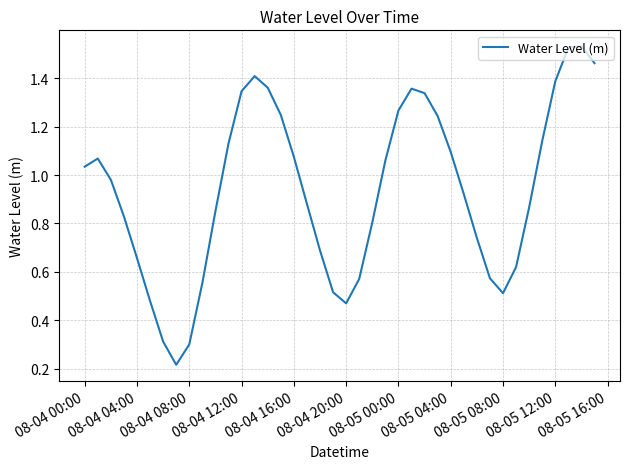

How many lines are shown in the chart?

1